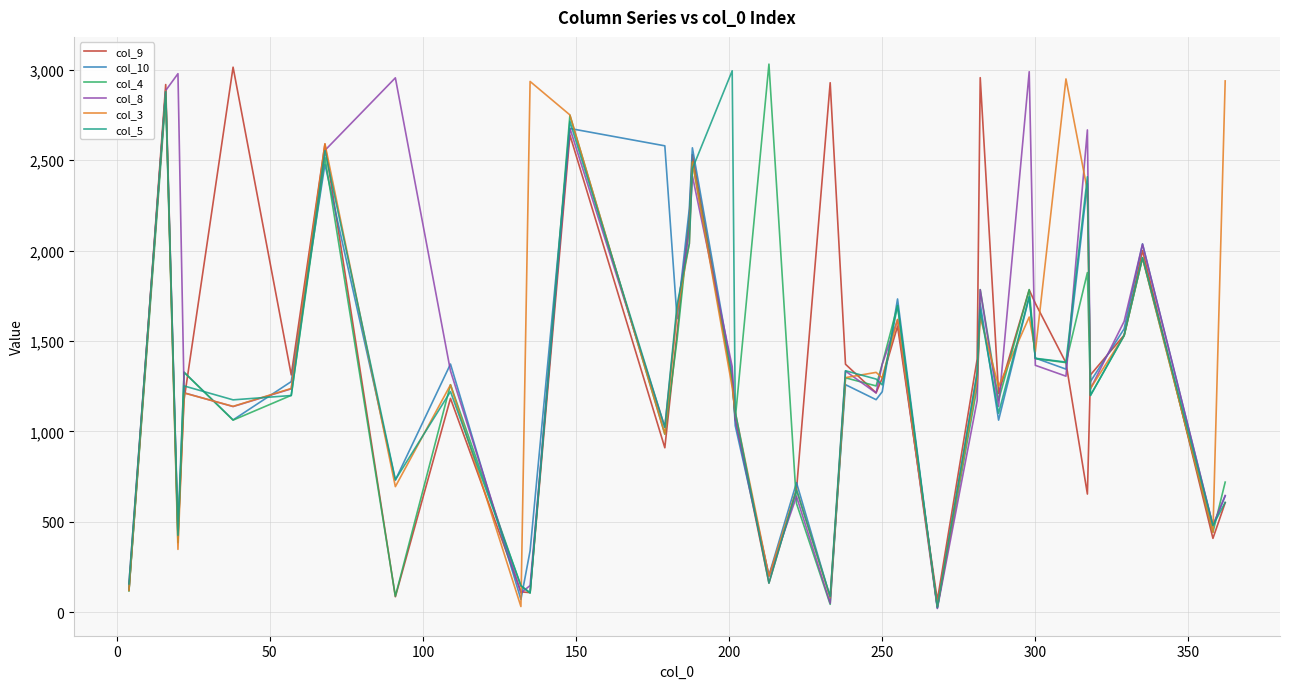

What are all the series names shown in the legend?

col_9, col_10, col_4, col_8, col_3, col_5